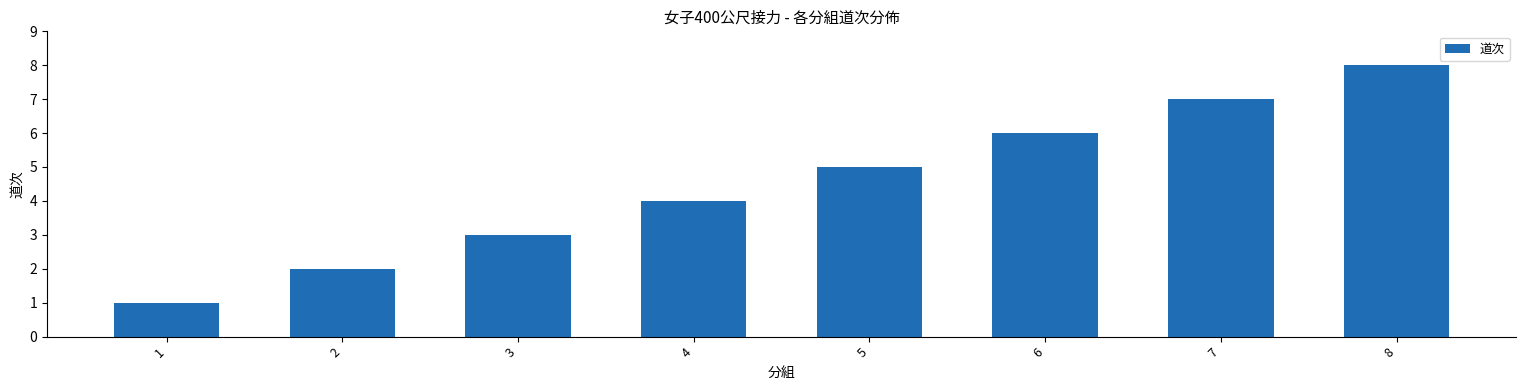

What is the value of the 1st bar from the left?

1